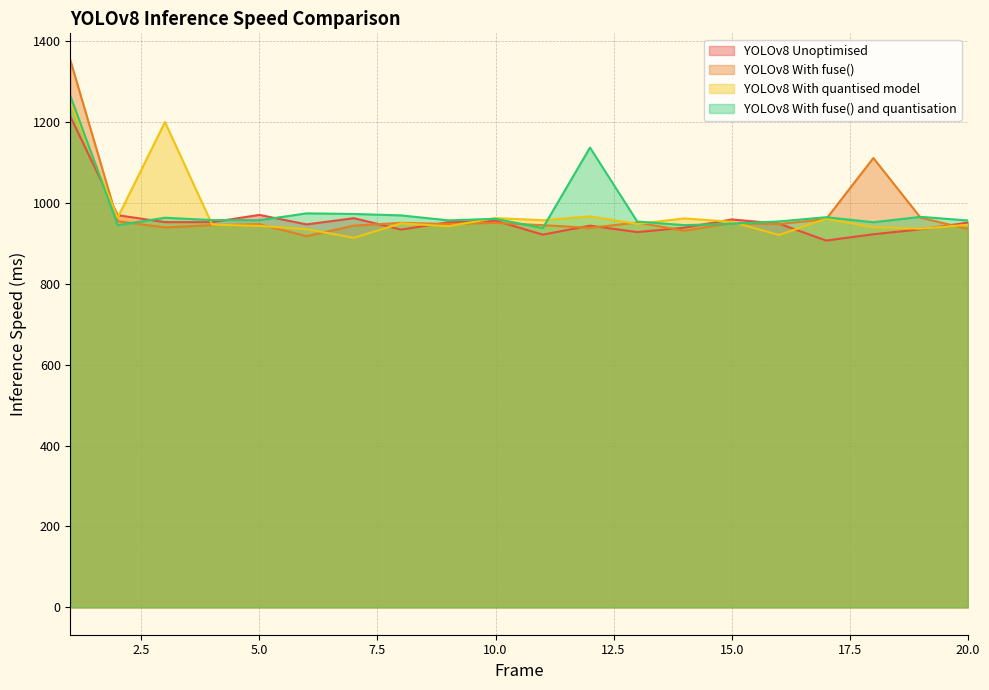

What is the total value across all series at 13?

3779.3